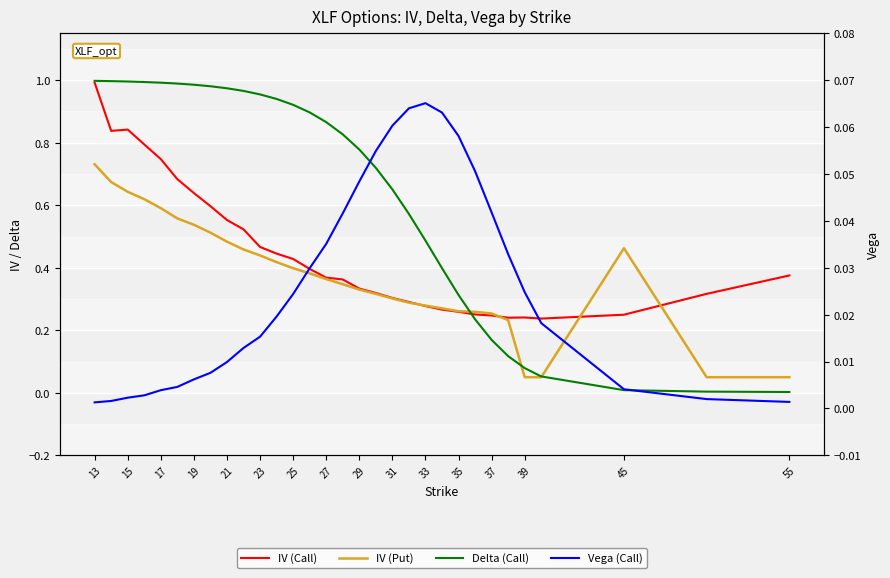

What is the label of the 9th point from the left?

21